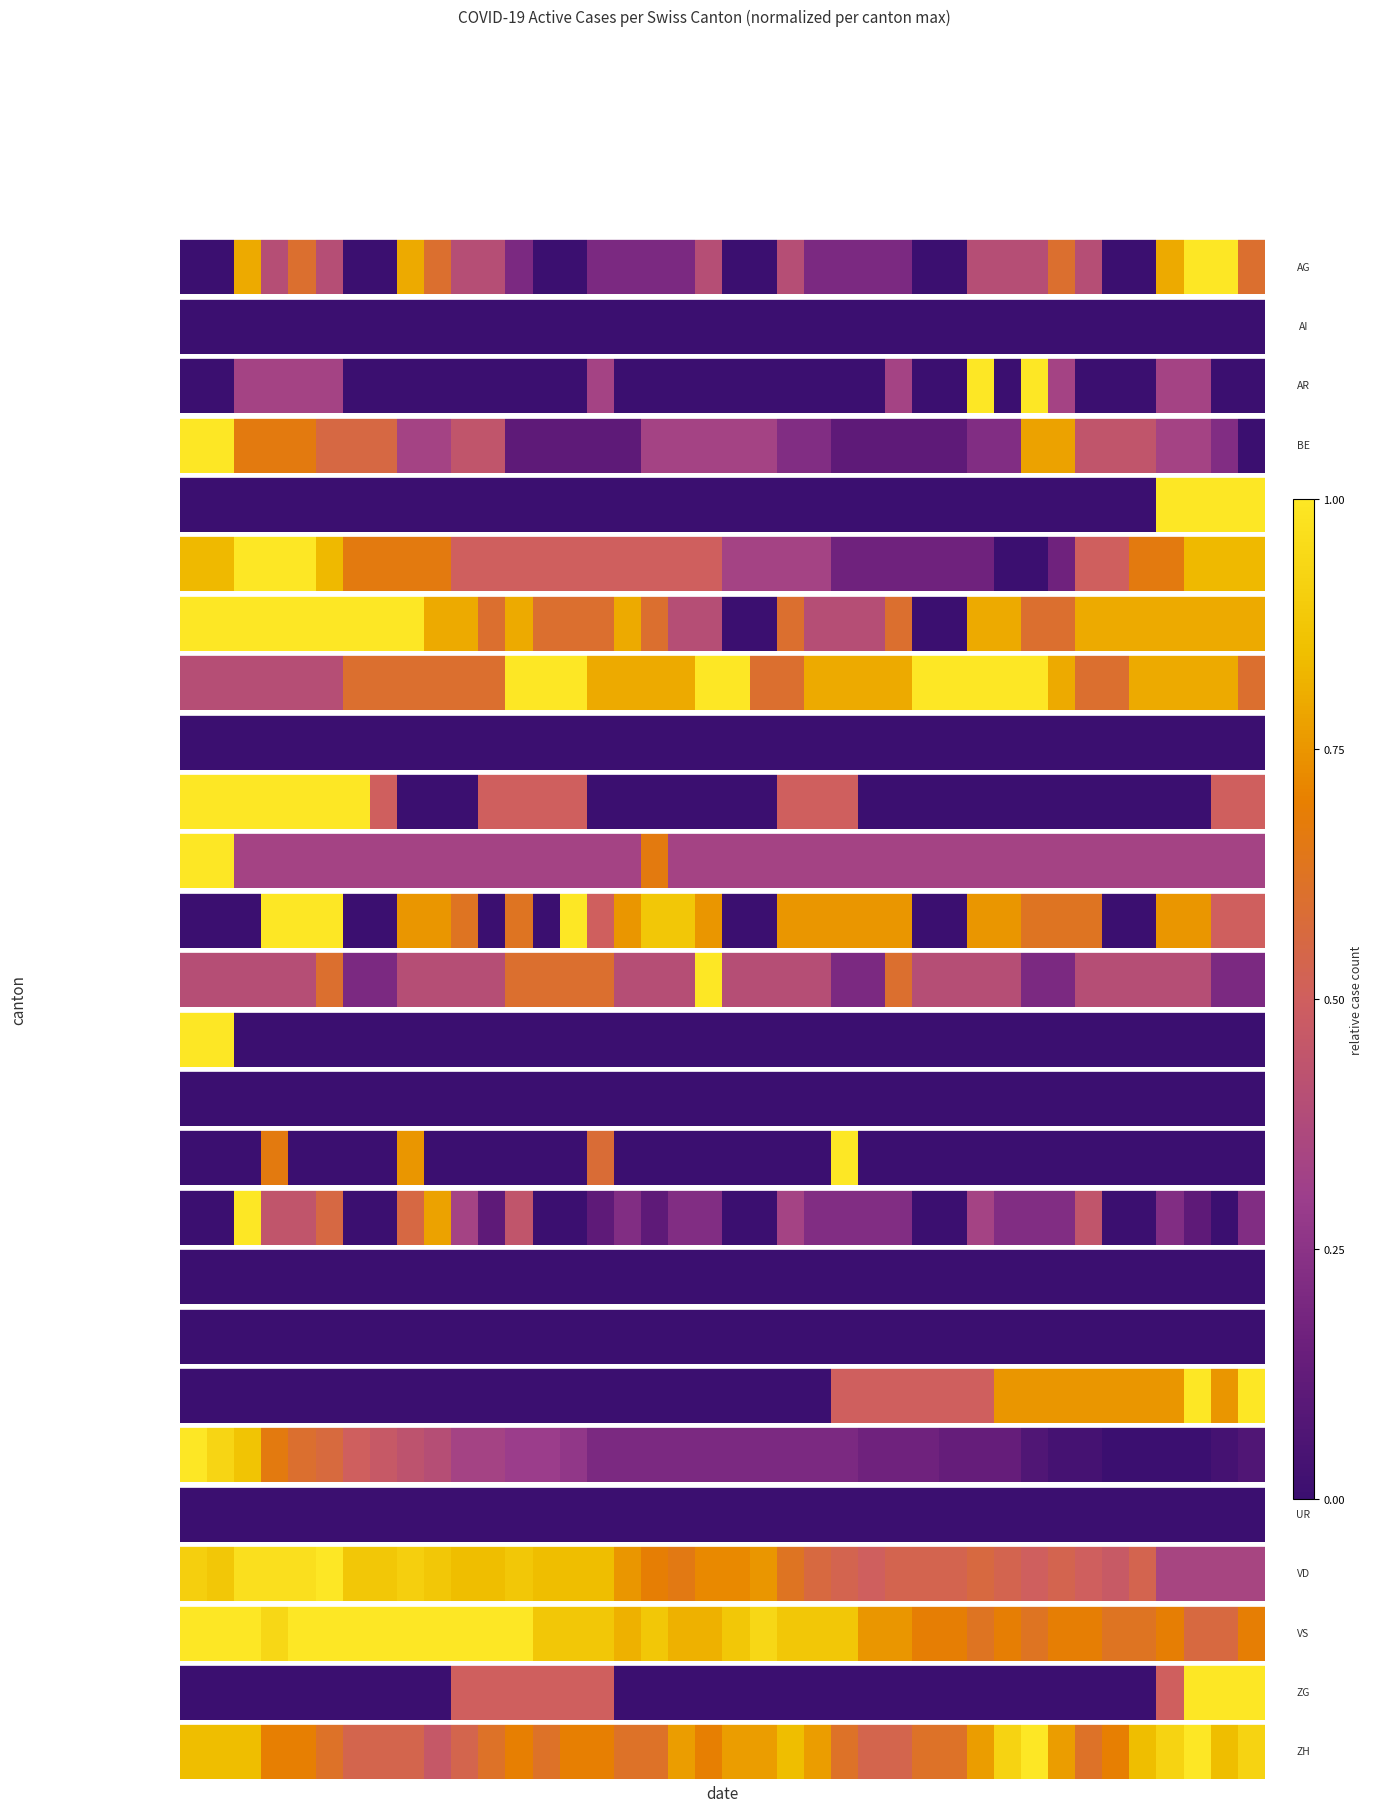

The chart shows a value of 0.6 at 39. True or false?

False